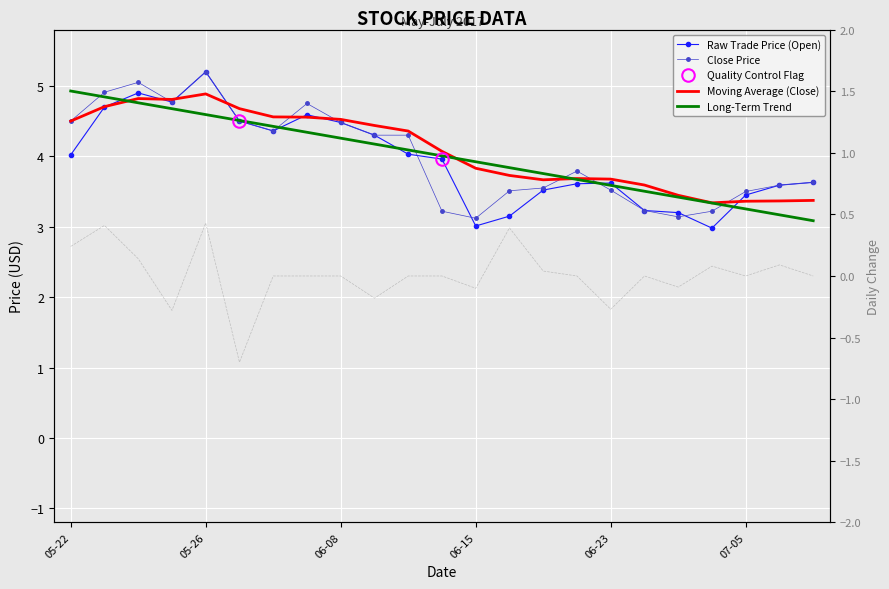

What is the difference between the Close Price values at 2017-05-31 and 2017-06-06?

0.2